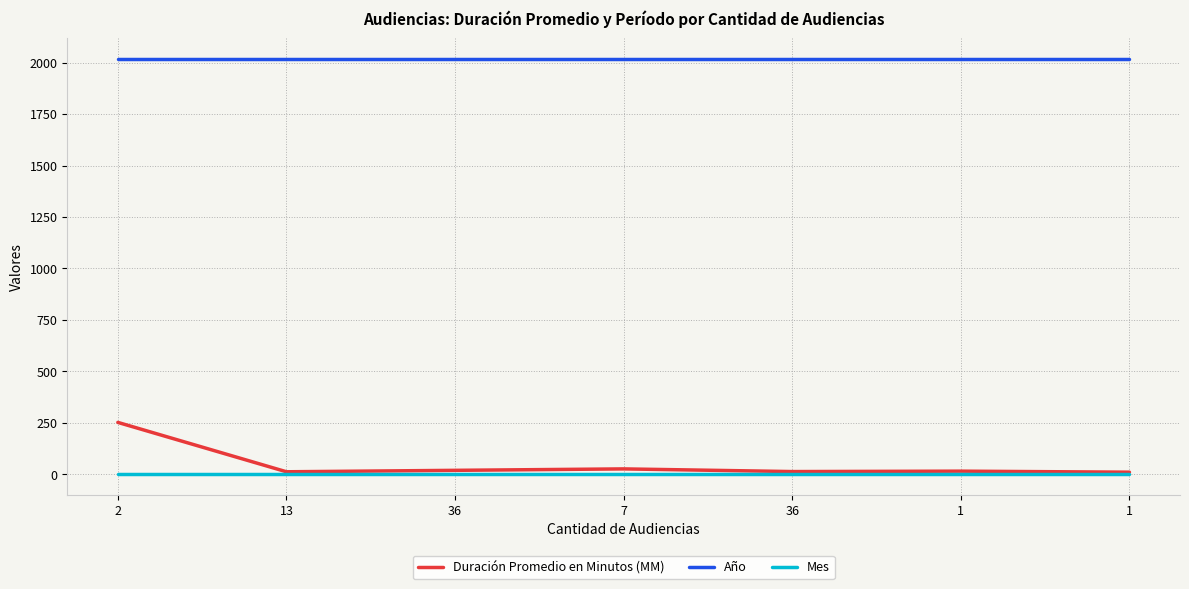

What are all the series names shown in the legend?

Duración Promedio en Minutos (MM), Año, Mes